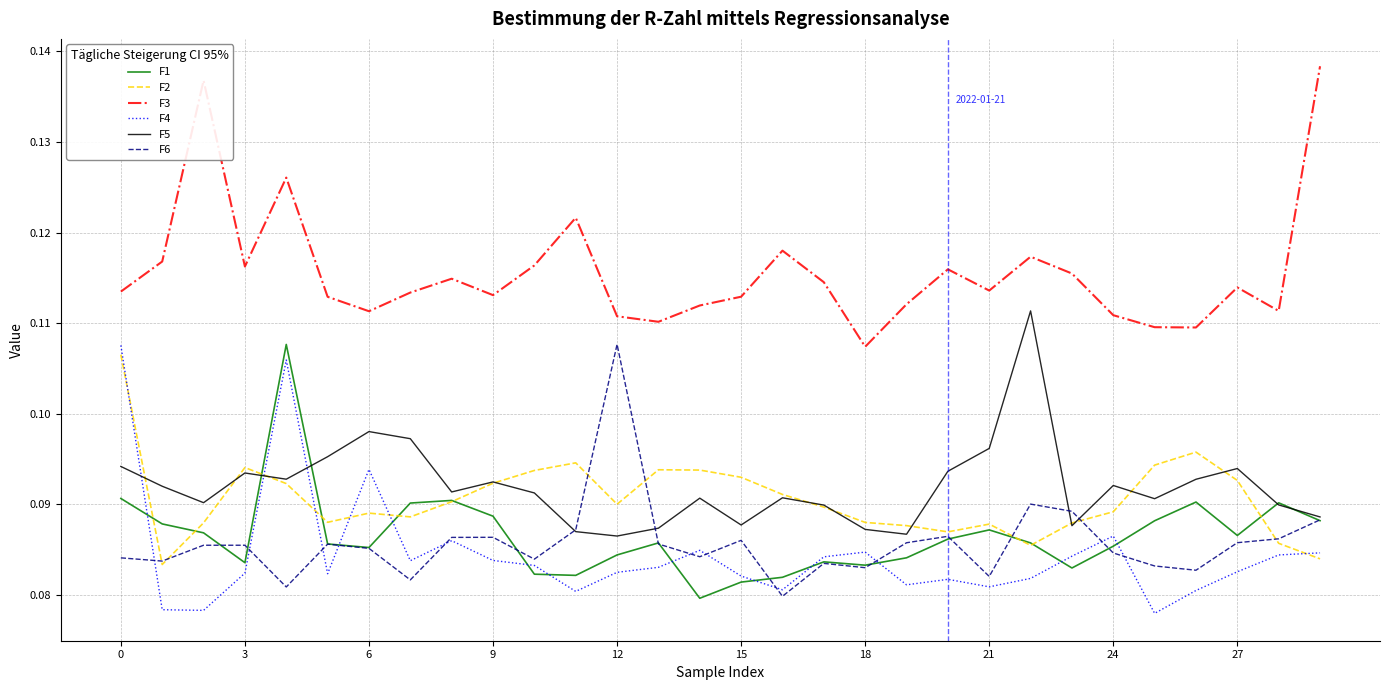

True or false: F6 and F3 intersect in this chart.

False